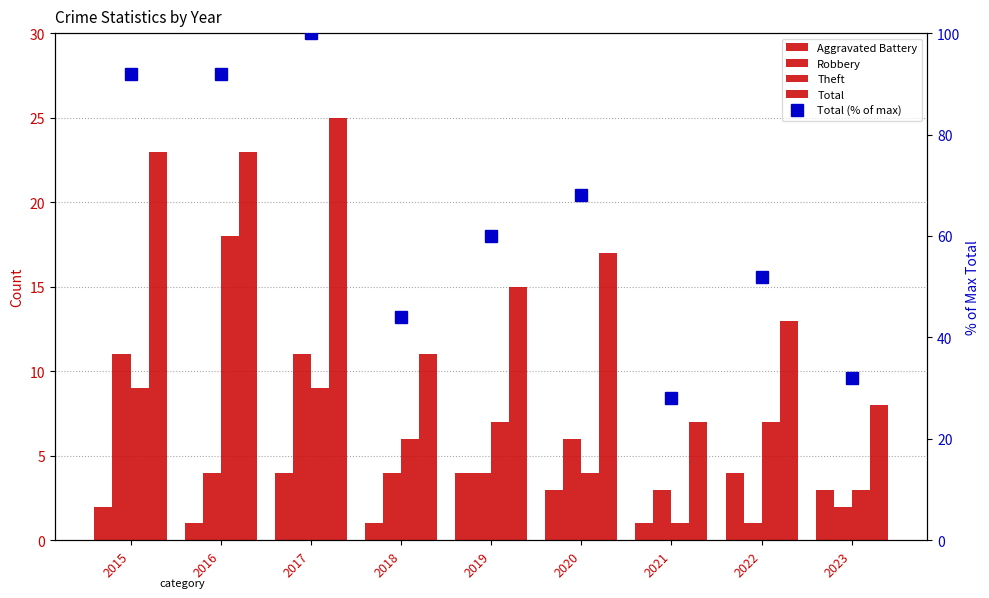

At which label does Theft first exceed 7?

2015